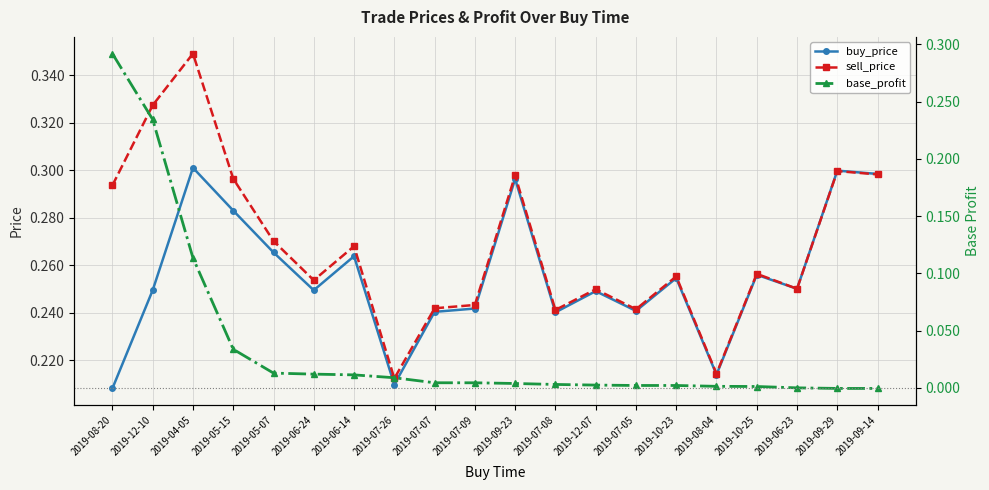

List the series in order of their peak value, highest first.

sell_price, buy_price, base_profit